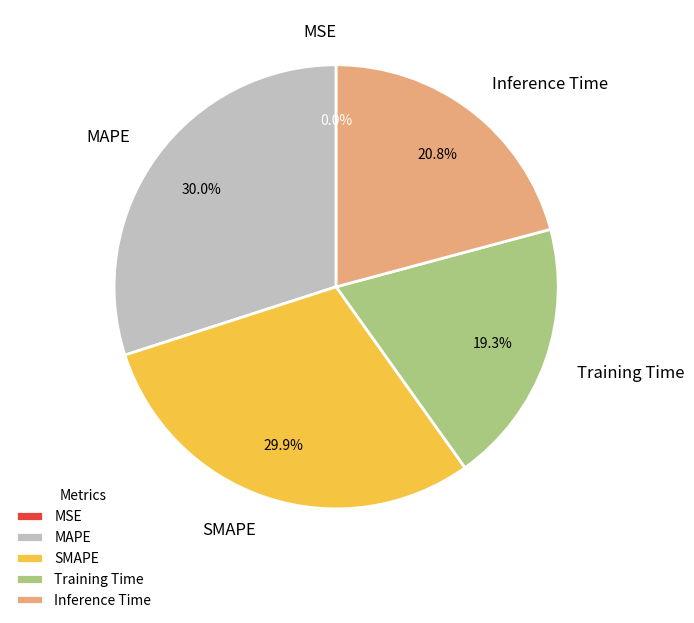

What percentage do MAPE and SMAPE together represent?

59.9%